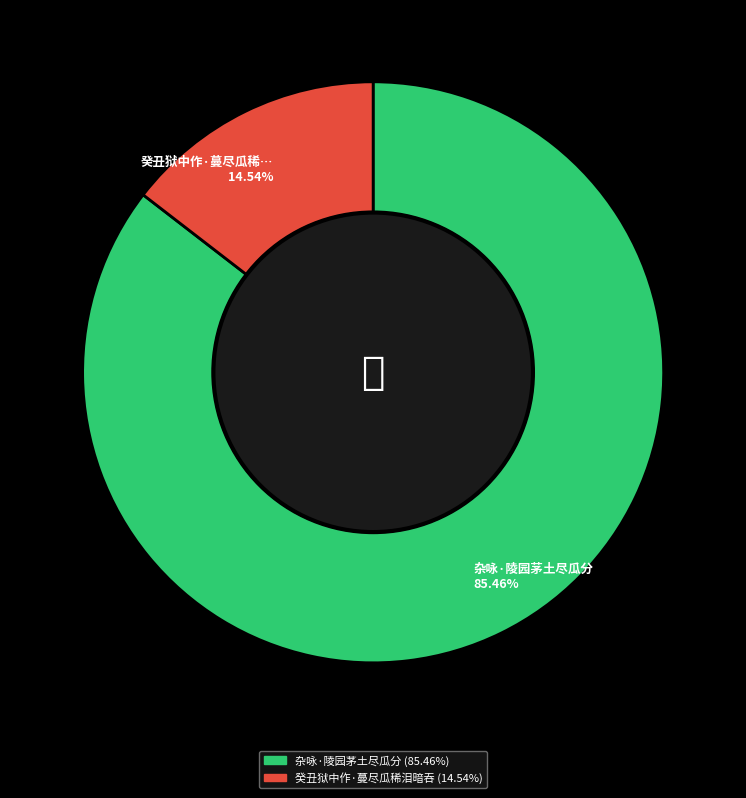

Does any single category account for the majority?

Yes